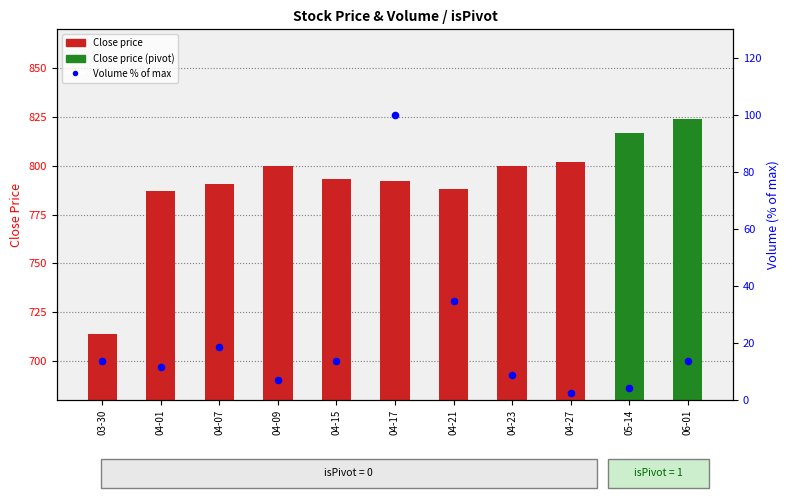

Is the value of Close price at 04-15 greater than the value of Volume (% of max) at 04-15?

Yes